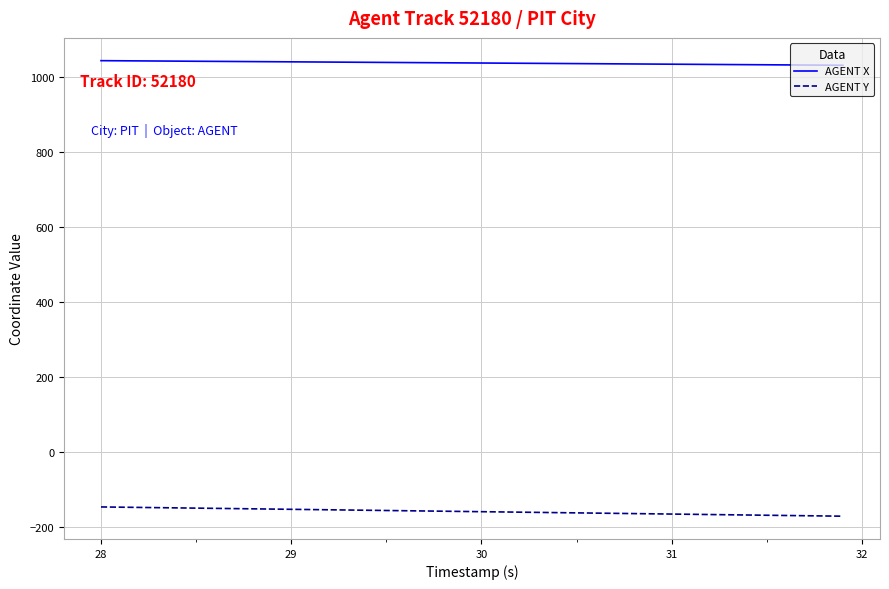

What is the minimum value for AGENT Y?

-171.3